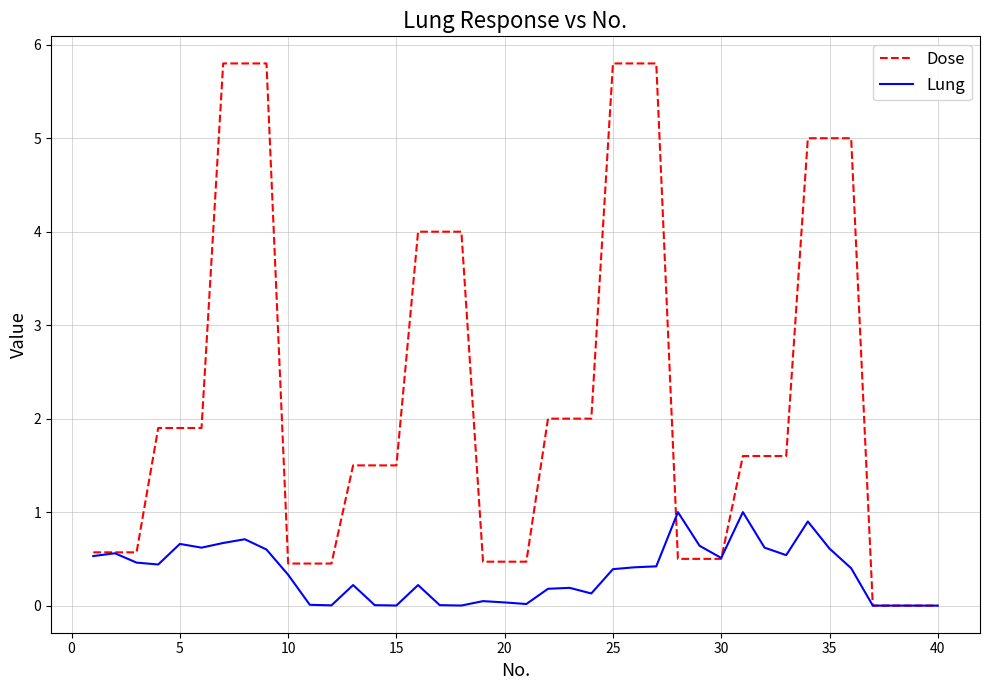

What is the greatest value displayed?

5.8